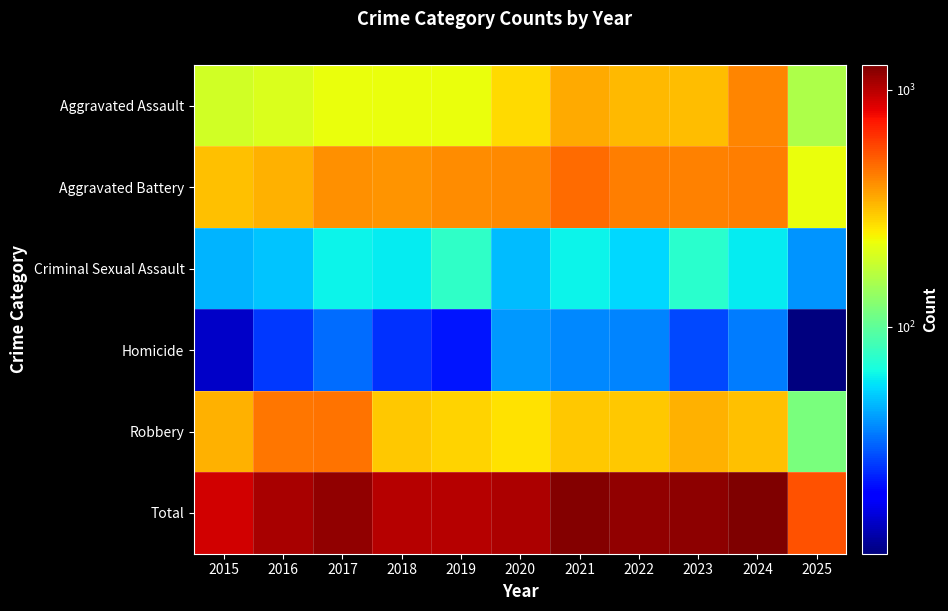

Reading left to right, transcribe all the data shown in this chart.

Aggravated Assault: 2015=194	2016=206	2017=225	2018=225	2019=223	2020=273	2021=352	2022=327	2023=318	2024=422	2025=158
Aggravated Battery: 2015=316	2016=336	2017=400	2018=389	2019=407	2020=415	2021=479	2022=439	2023=431	2024=438	2025=224
Criminal Sexual Assault: 2015=46	2016=50	2017=62	2018=60	2019=77	2020=48	2021=62	2022=55	2023=74	2024=60	2025=40
Homicide: 2015=15	2016=26	2017=33	2018=25	2019=22	2020=41	2021=38	2022=37	2023=28	2024=36	2025=11
Robbery: 2015=337	2016=454	2017=460	2018=301	2019=287	2020=263	2021=300	2022=304	2023=340	2024=315	2025=117
Total: 2015=908	2016=1072	2017=1180	2018=1000	2019=1016	2020=1040	2021=1231	2022=1162	2023=1191	2024=1271	2025=550